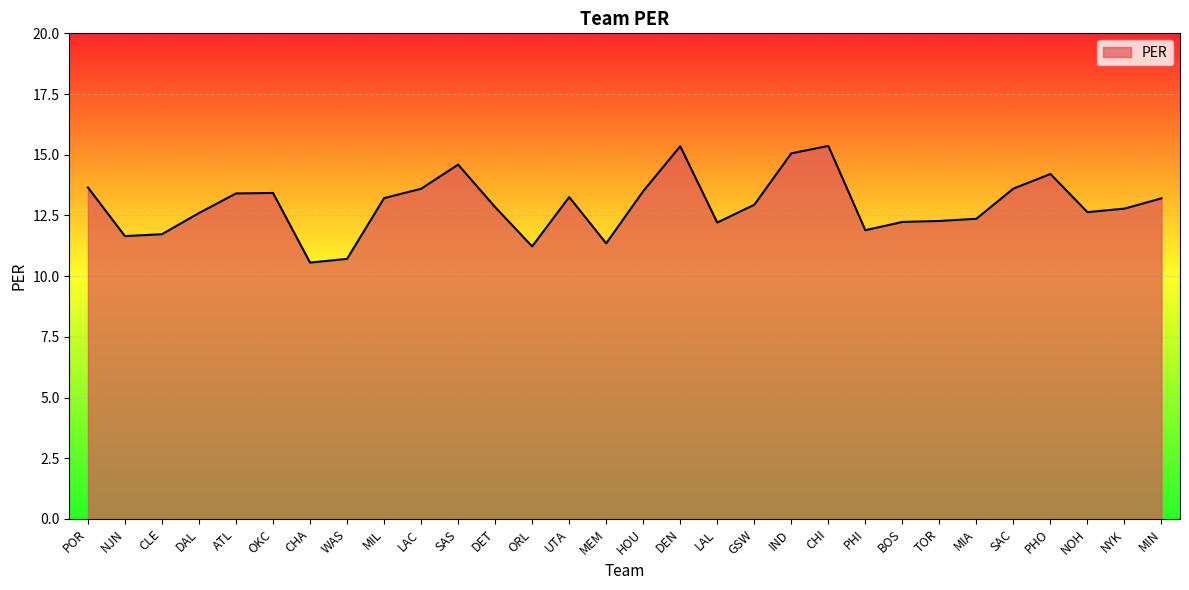

True or false: the data shows 12.6 at NOH.

True